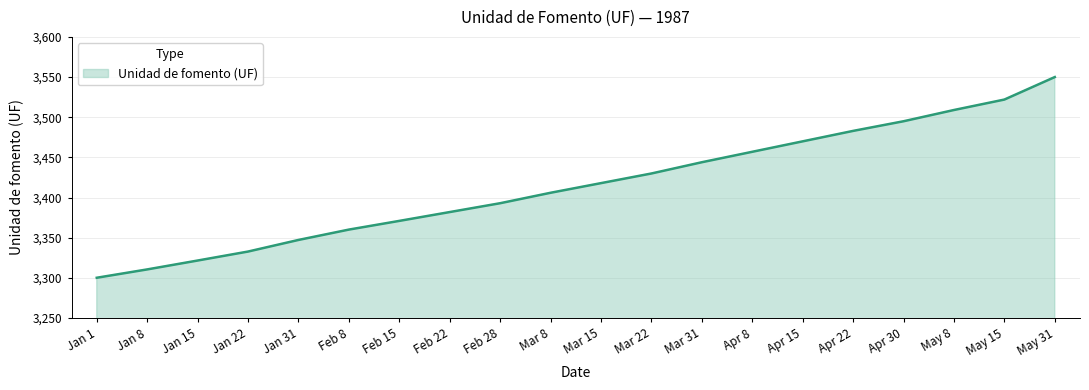

List the labels in order of value, largest first.

May 31, May 15, May 8, Apr 30, Apr 22, Apr 15, Apr 8, Mar 31, Mar 22, Mar 15, Mar 8, Feb 28, Feb 22, Feb 15, Feb 8, Jan 31, Jan 22, Jan 15, Jan 8, Jan 1